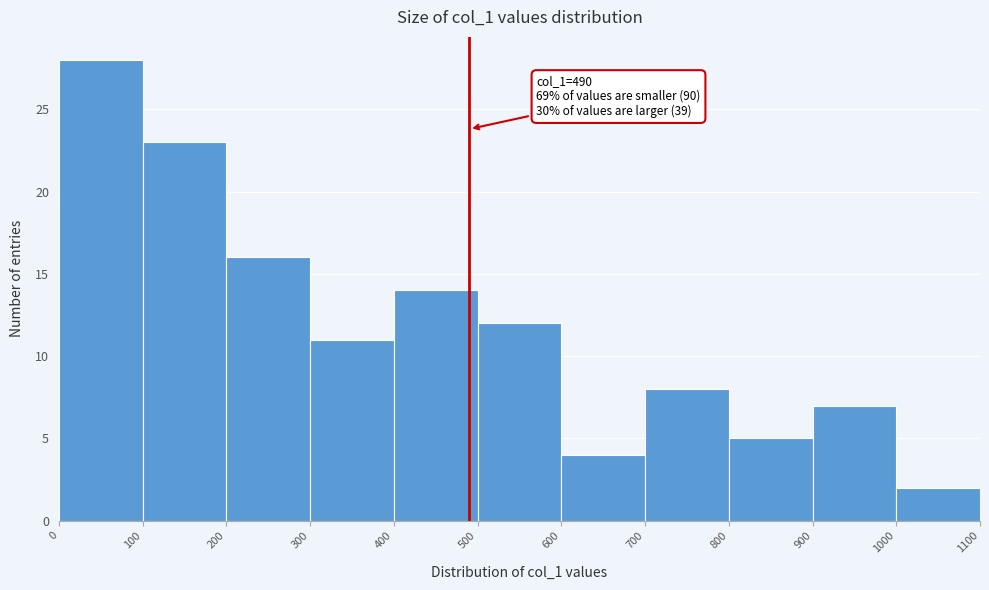

Which range on the x-axis has the tallest bar?

0 to 100